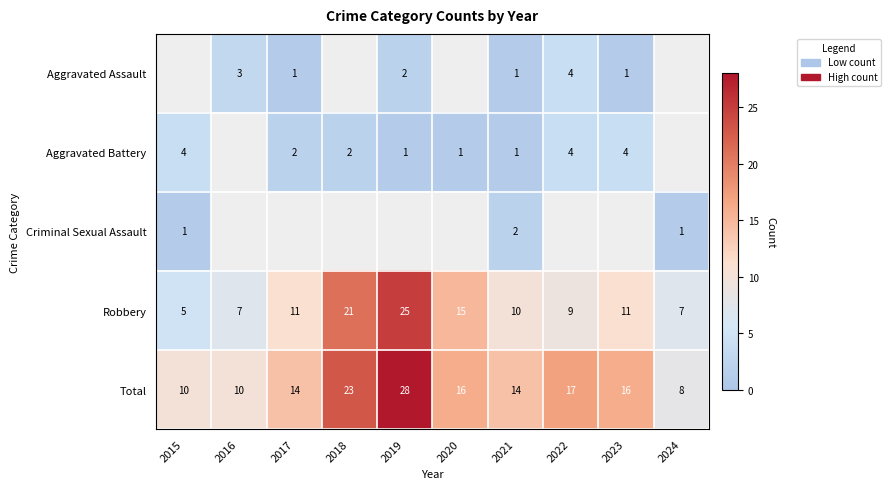

Which category has the highest value in the Total series?

2019